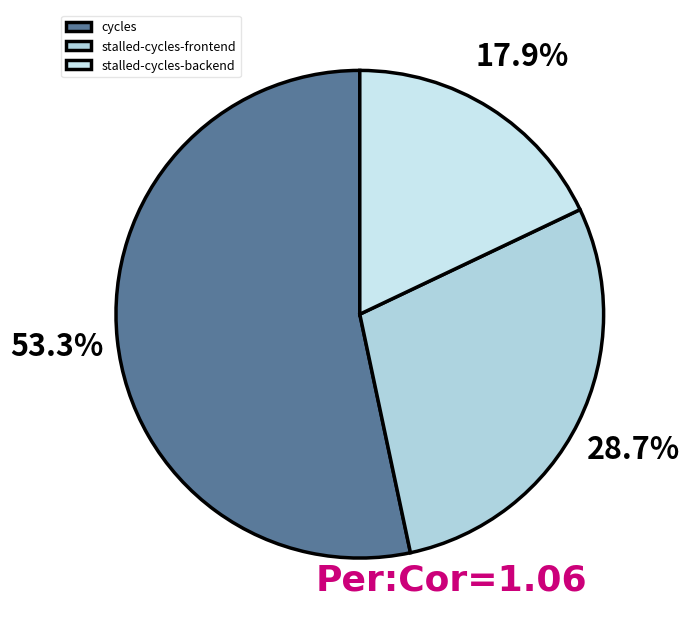

Which has a higher value, stalled-cycles-backend or cycles?

cycles